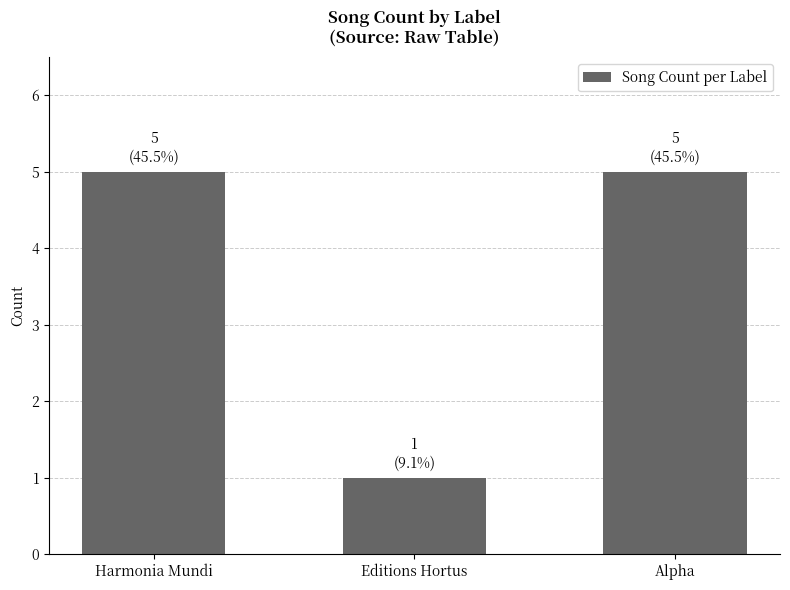

Does the chart contain stacked bars?

No